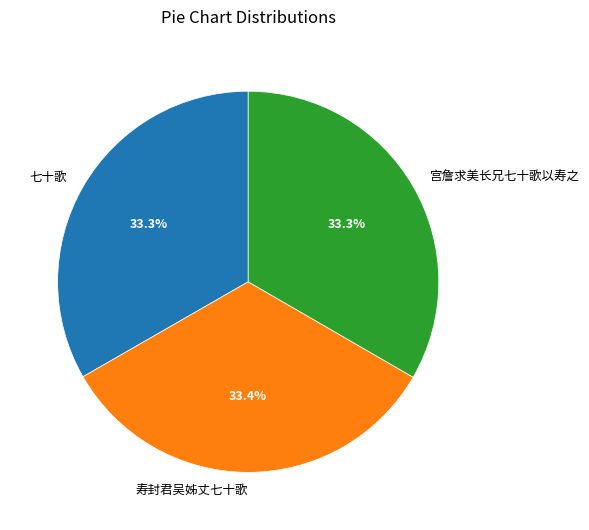

How many slices are in this pie chart?

3